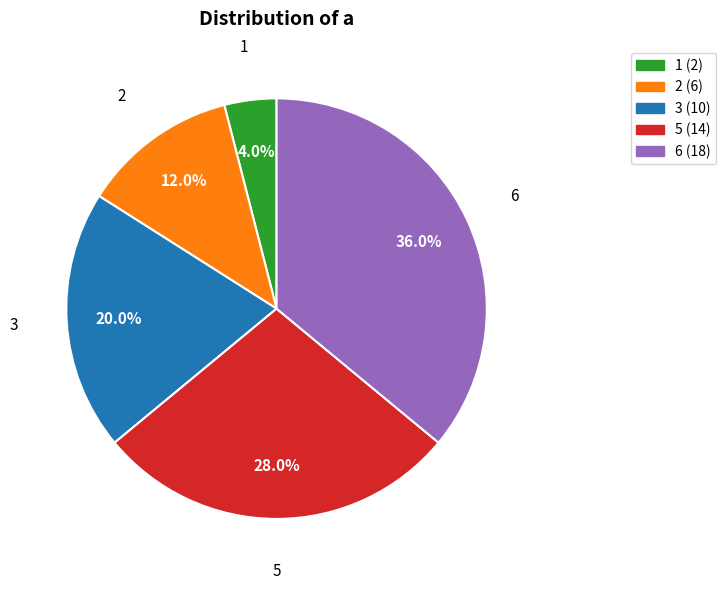

What portion of the pie excludes 5?

72.0%